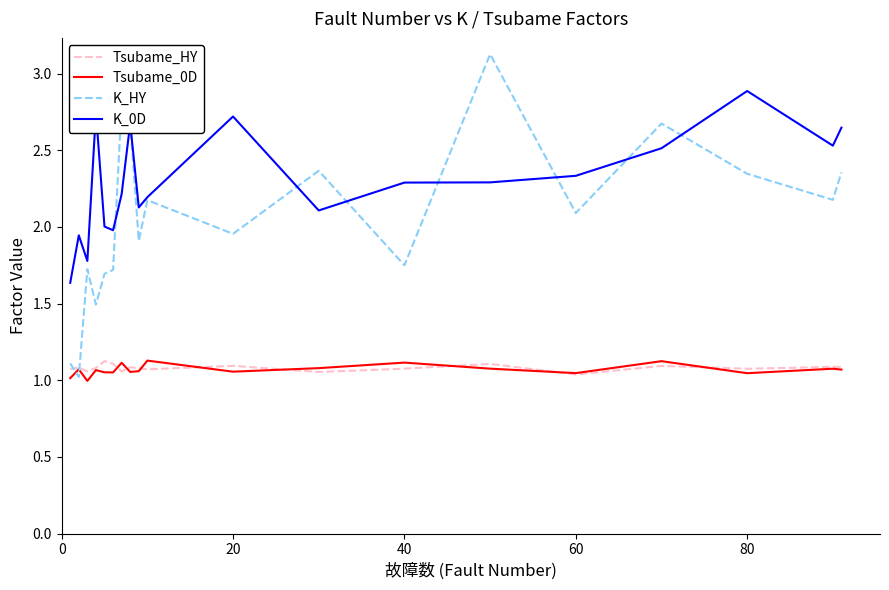

What is the maximum value for K_HY?

3.1